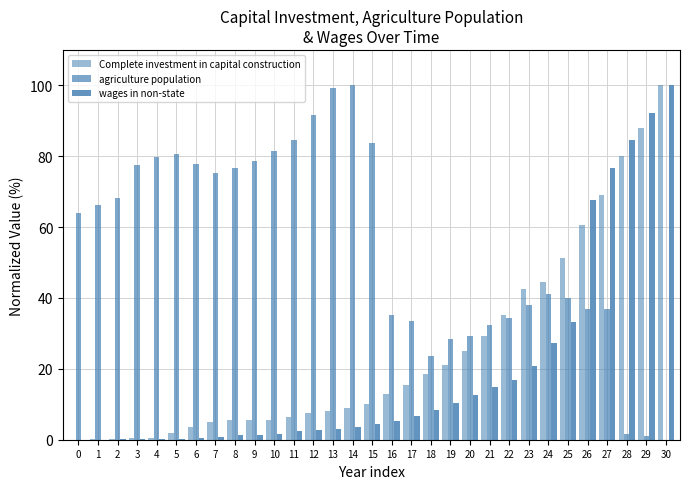

Count the number of data series in this chart.

3